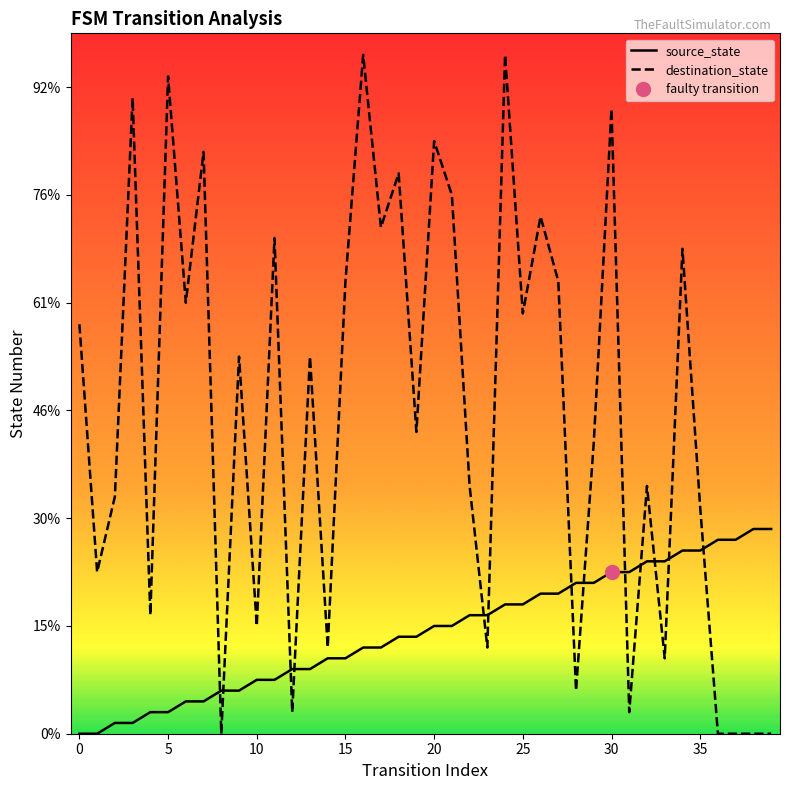

True or false: destination_state and source_state cross at least once.

True